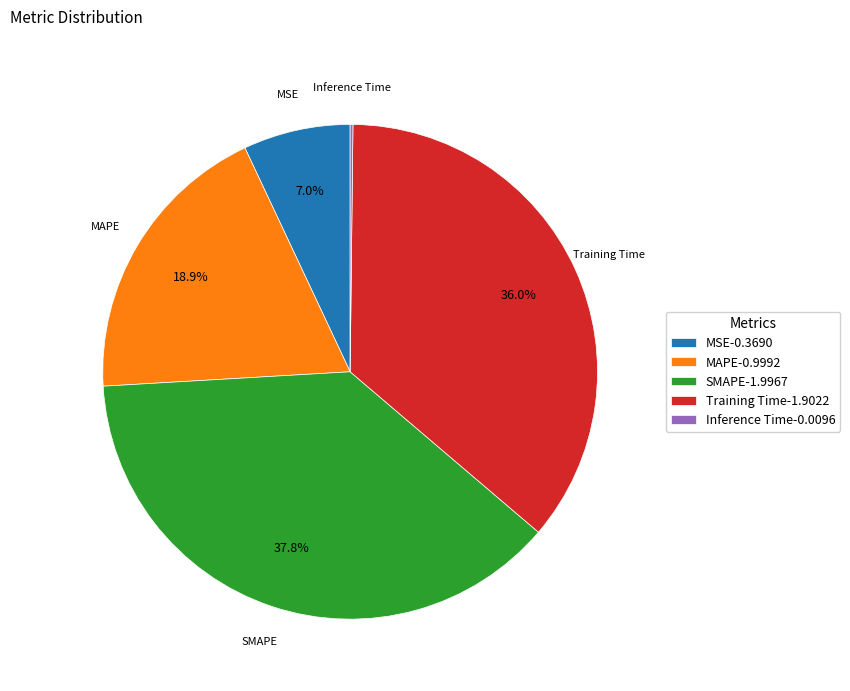

Do SMAPE and MAPE together represent more than half of the pie?

Yes